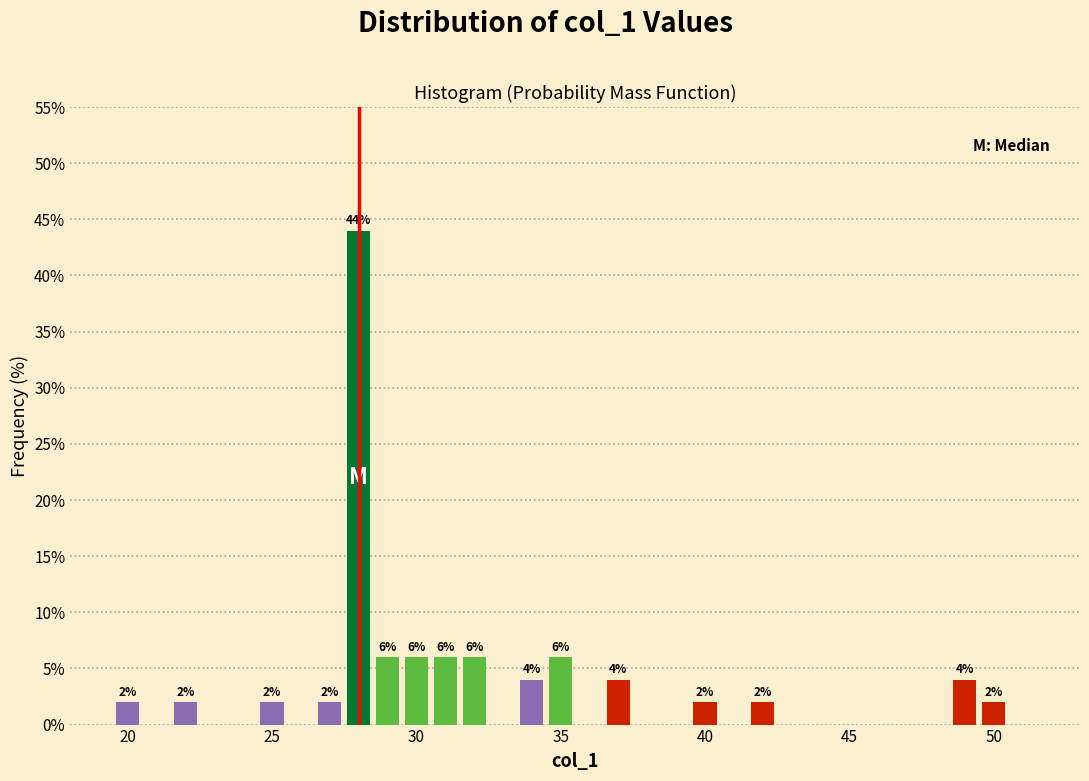

Around what value on the x-axis is the tallest bar? Give the approximate position of its centre, as read against the axis.

28.0